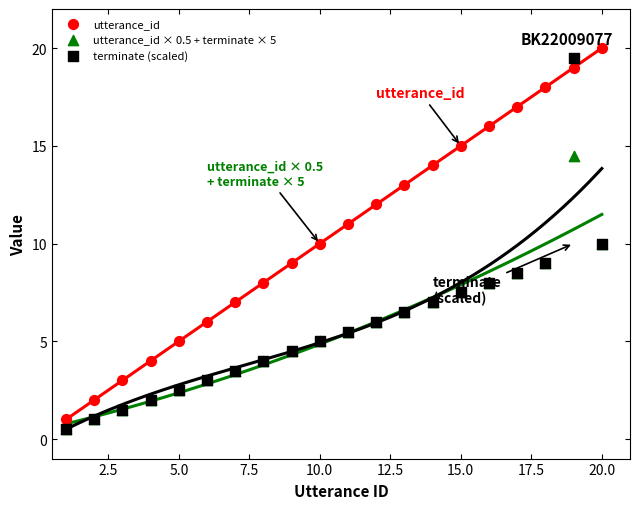

Which series contains the highest Y value?

utterance_id